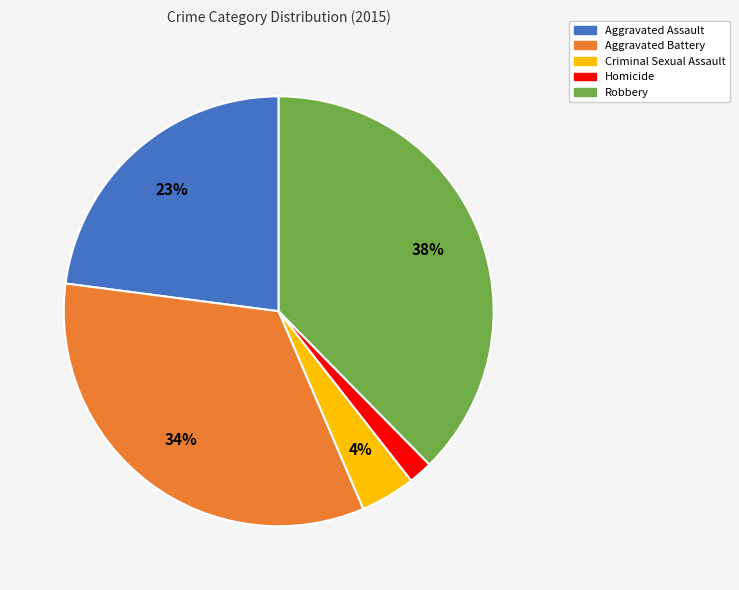

What percentage is the Robbery slice, to the nearest percent?

38%